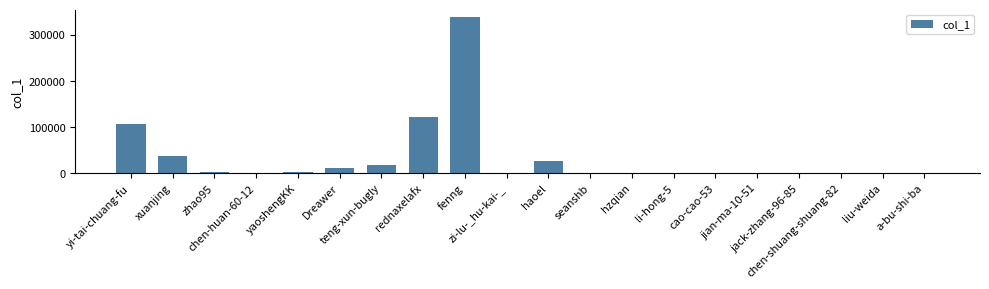

At which label does the data first exceed 549?

yi-tai-chuang-fu